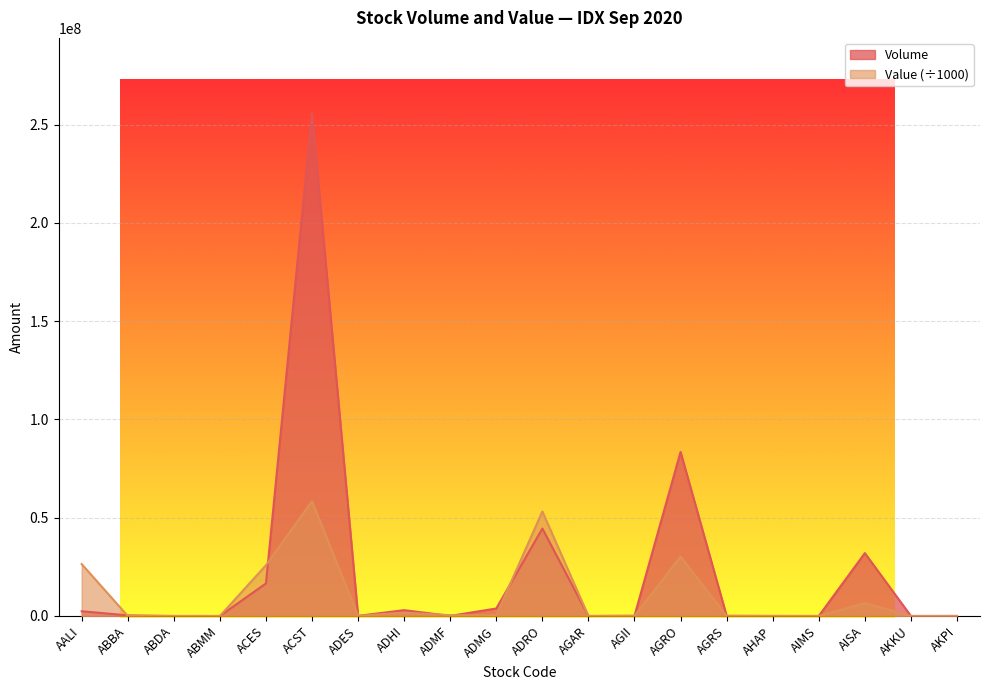

Which series has the largest total across all categories?

Volume